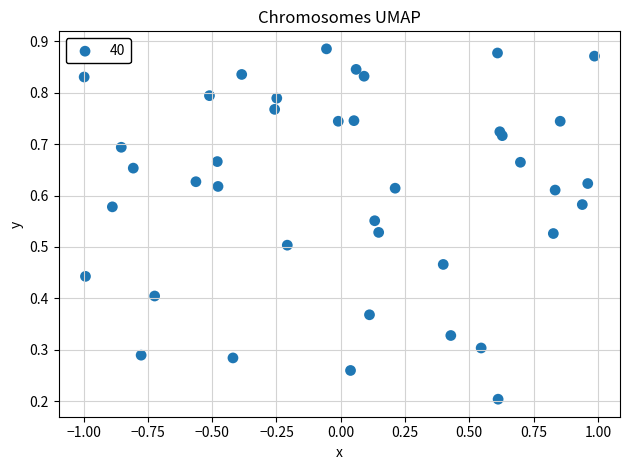

What is the range of X values (max minus min)?

2.0